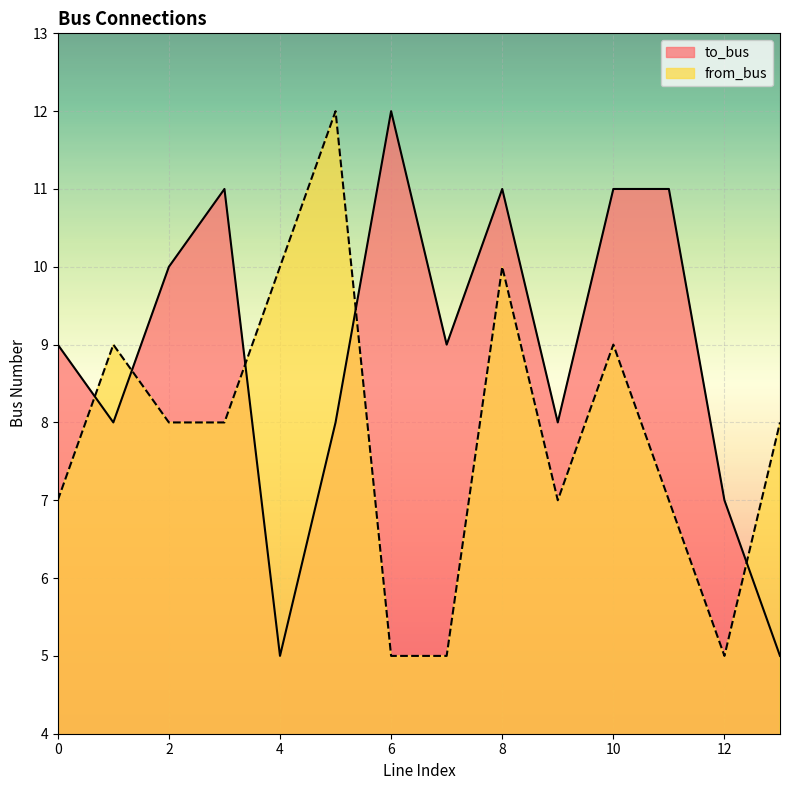

In to_bus, how many points are higher than both neighbors (excluding endpoints)?

3